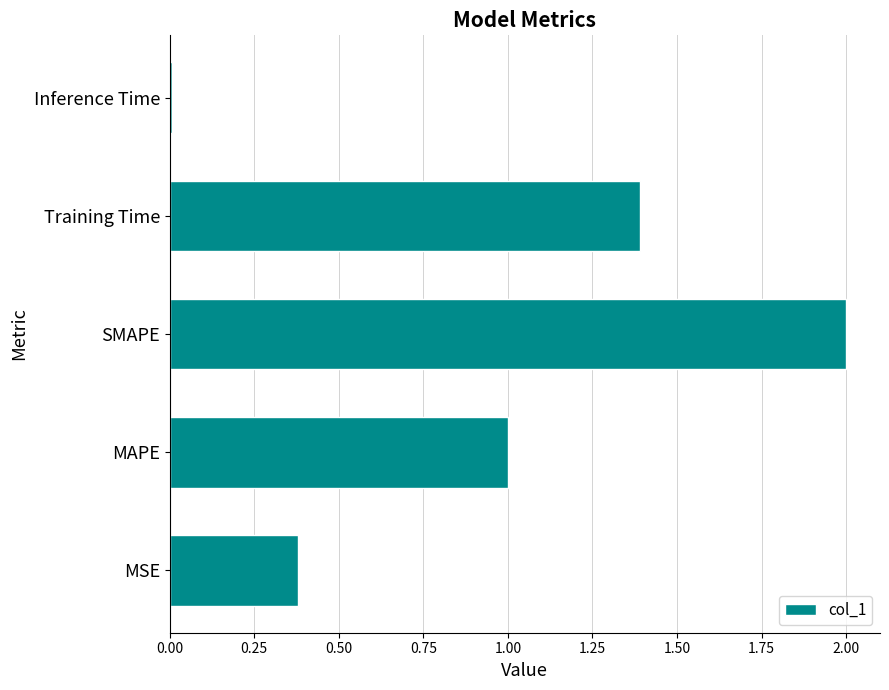

What is the sum of all values?

4.8